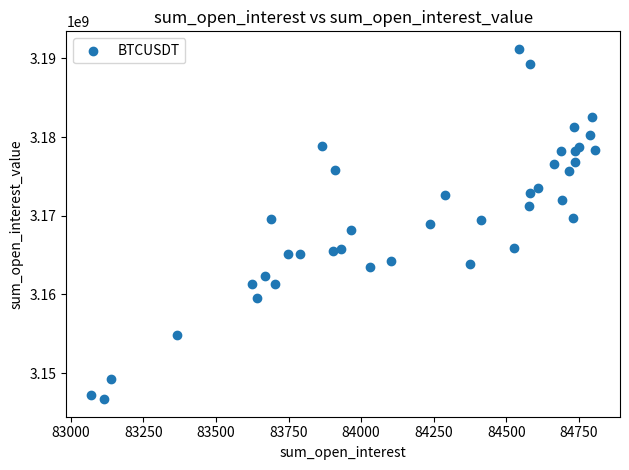

What is the range of Y values (max minus min)?

44530290.1